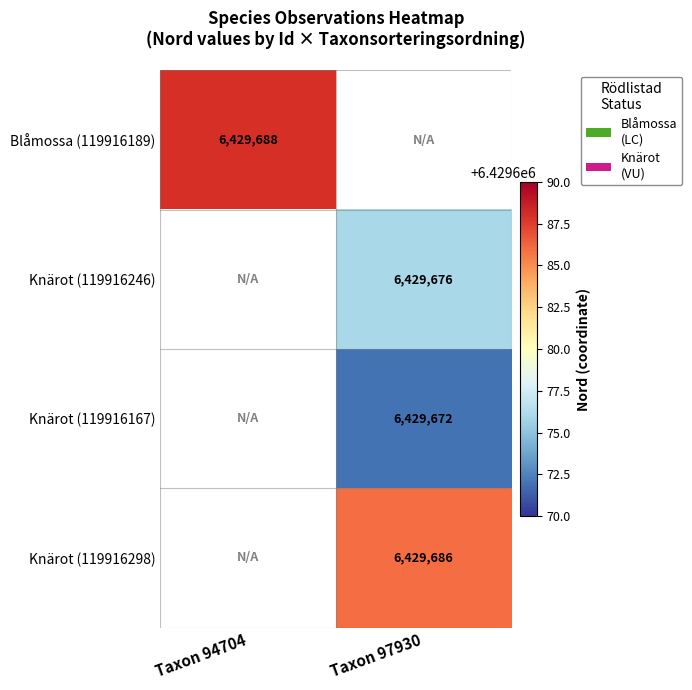

What is the greatest value displayed?

6429688.0